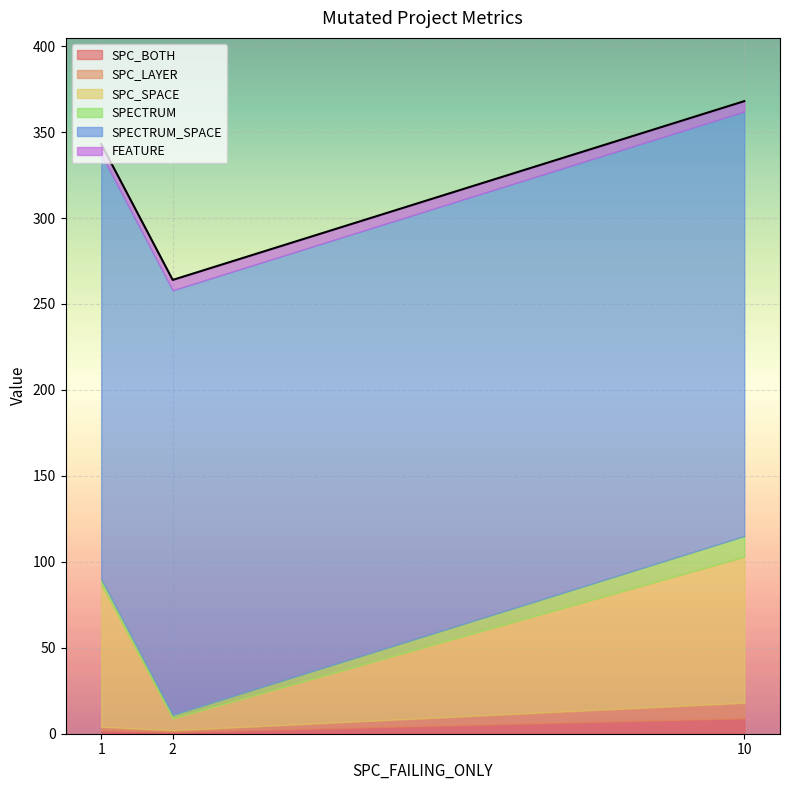

Read the SPECTRUM value at 10.

12